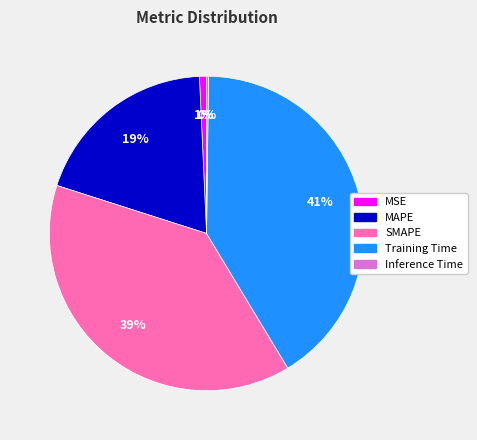

Is the sum of Training Time and MAPE greater than half?

Yes